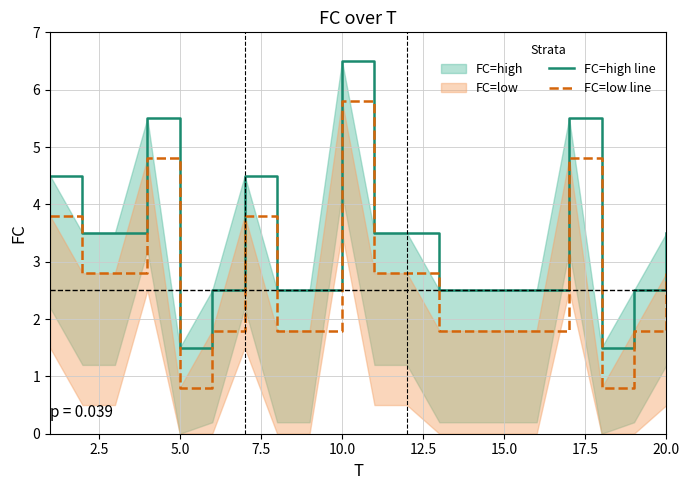

True or false: FC=low line has more than 2 interior local peaks.

True